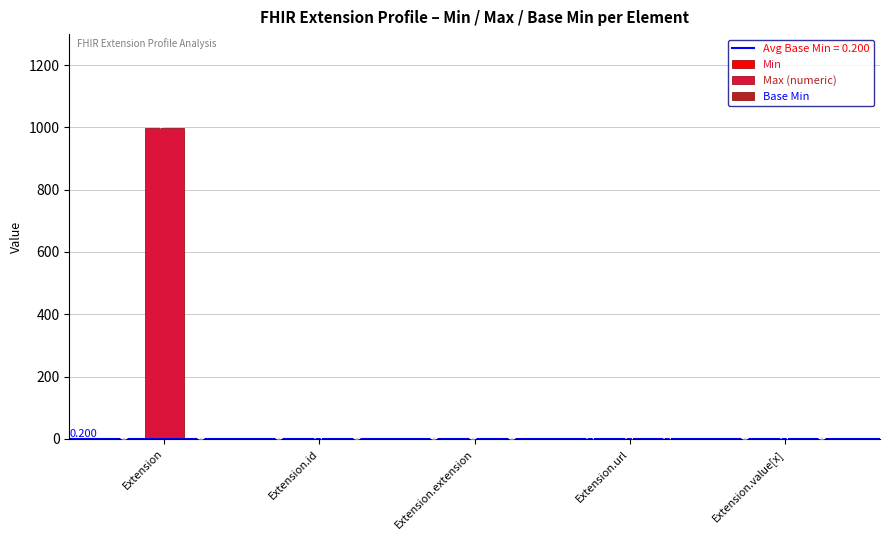

Between Extension.extension and Extension.value[x], which series saw the biggest shift?

Max (numeric)